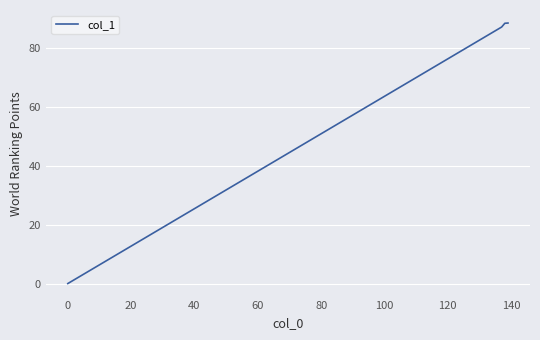

What is the average value?

65.9